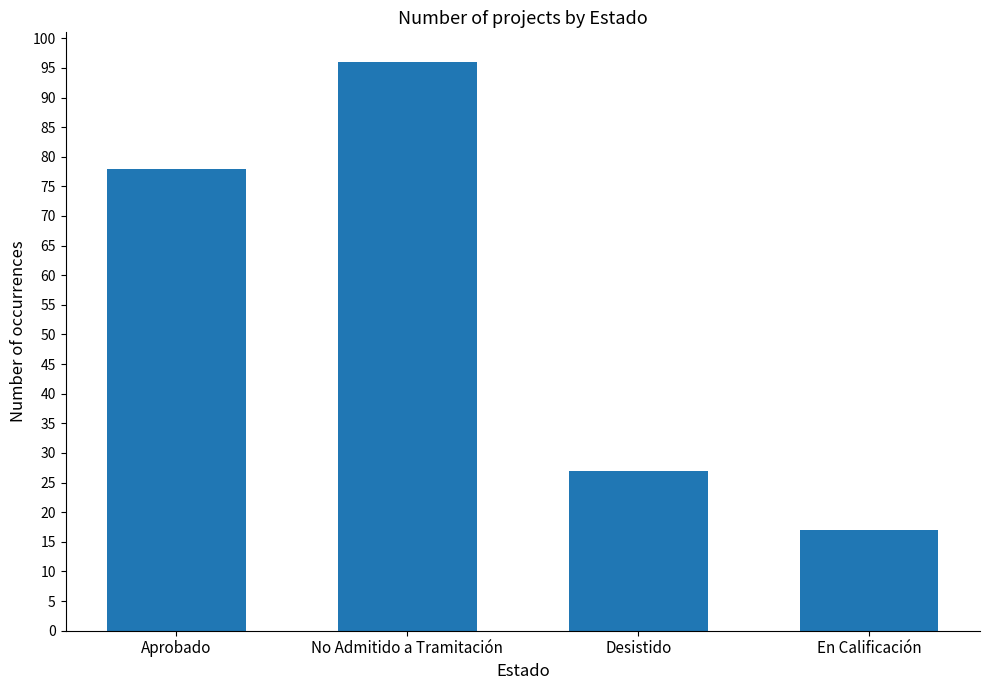

How many data points does each series have?

4